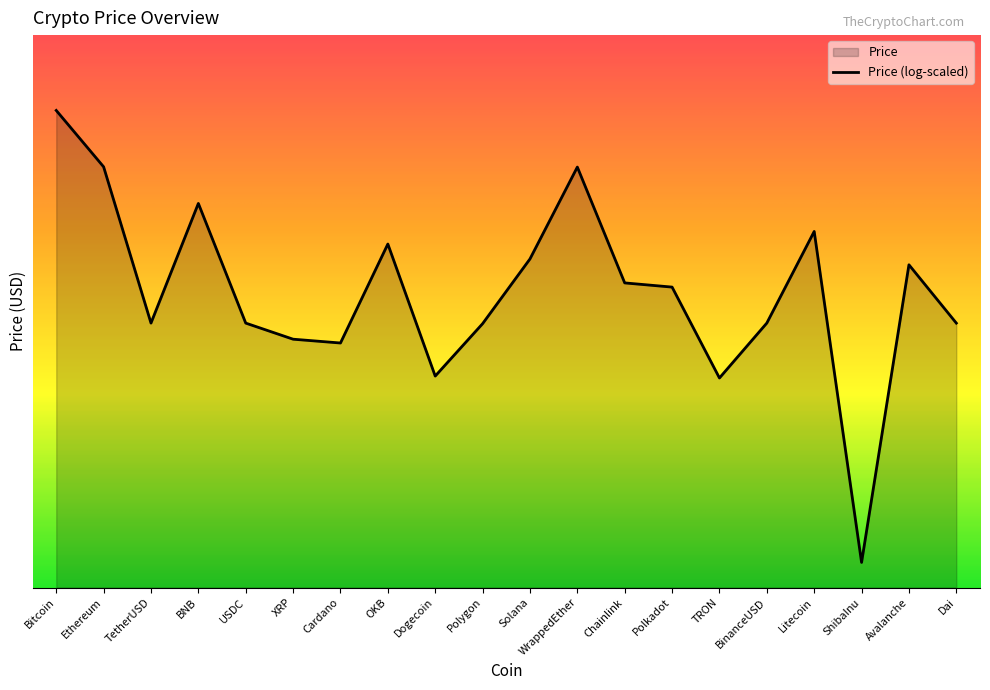

What is the difference between the values at XRP and USDC?

0.5